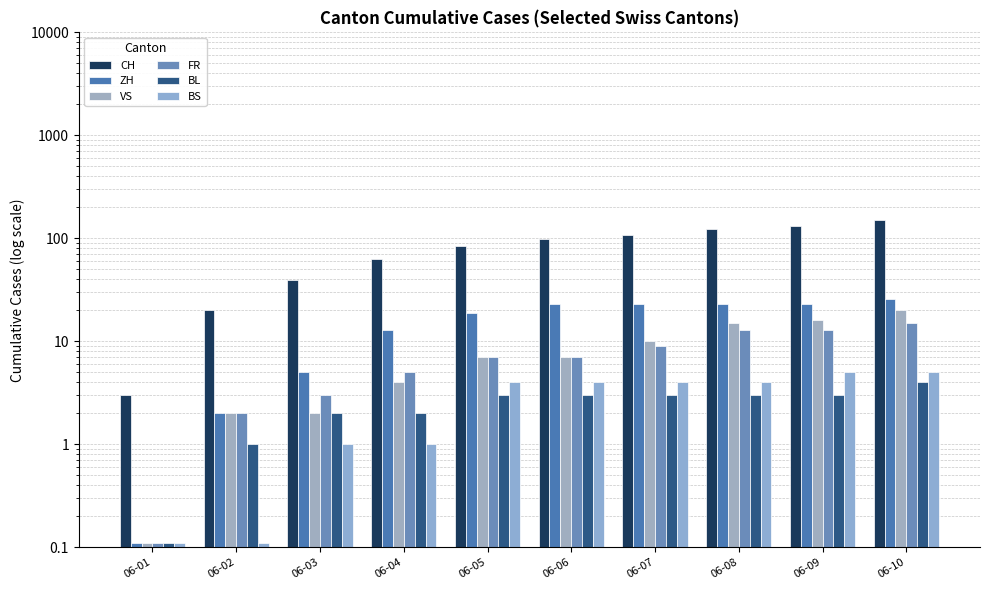

Is it true that VS equals 34.8 at 06-10?

False